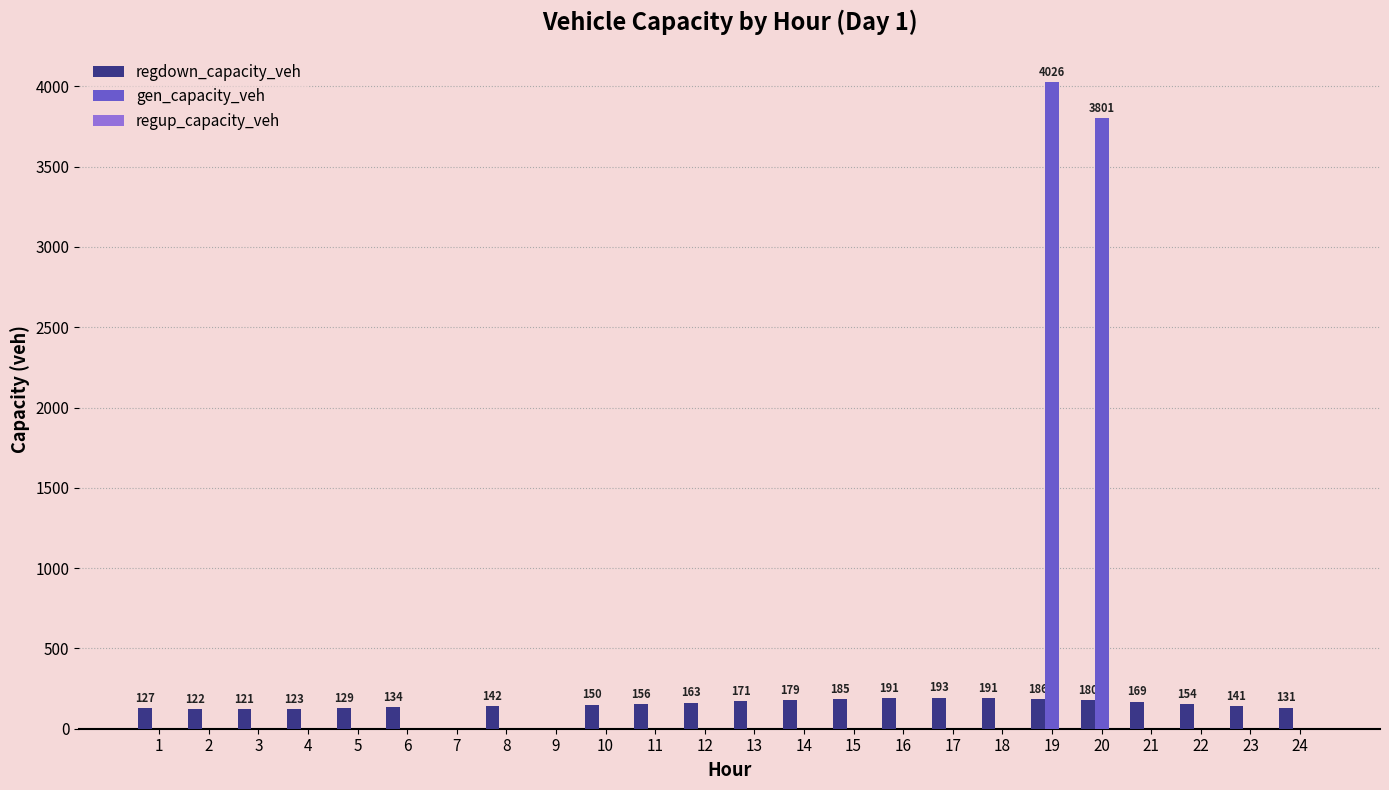

Between 14 and 18, which series saw the biggest shift?

regdown_capacity_veh